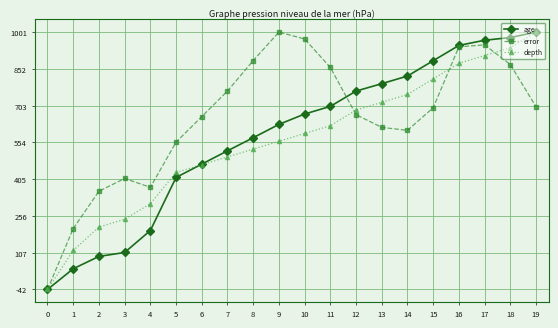

Rank the series at 3 from lowest to highest value.

age, depth, error